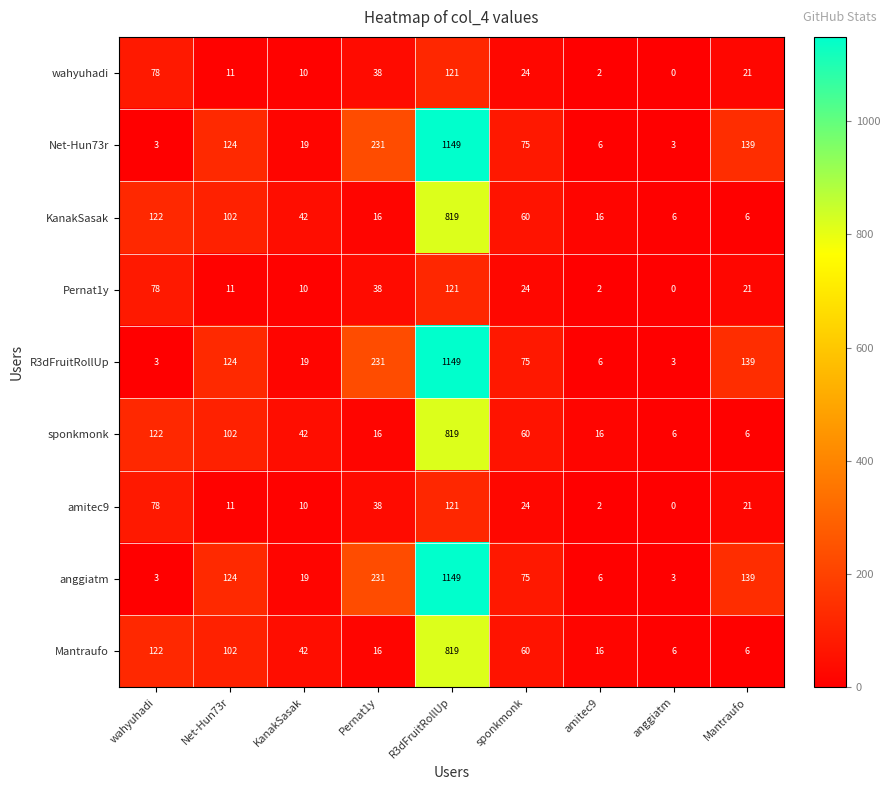

The value of Mantraufo at wahyuhadi is 122. True or false?

True